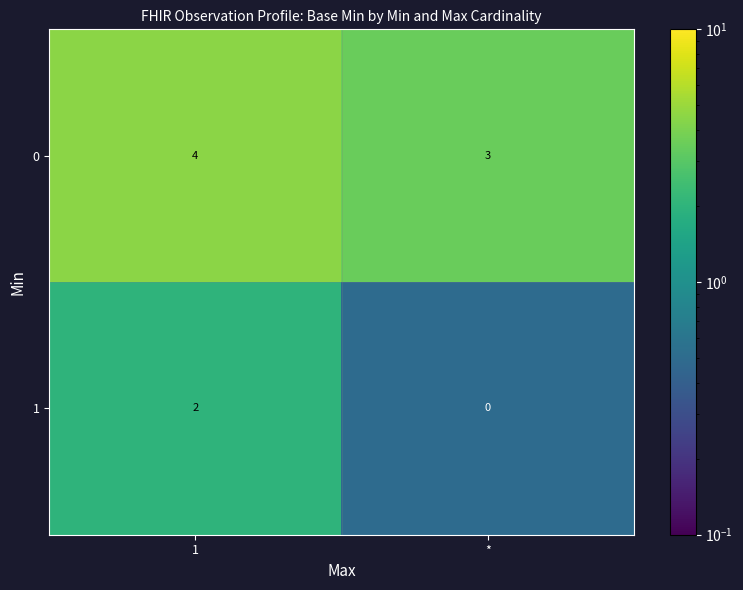

How many data points in 1 are less than 2?

1